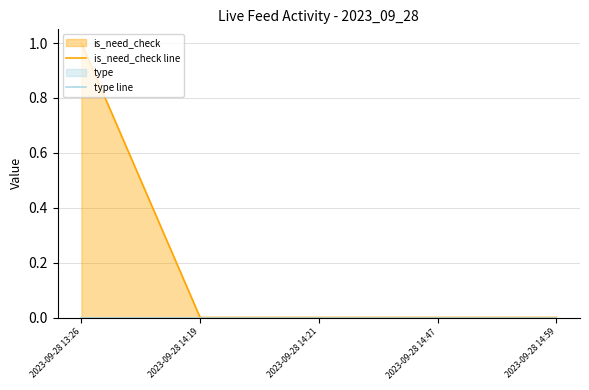

Rank the series by their average value, from lowest to highest.

type line, is_need_check line